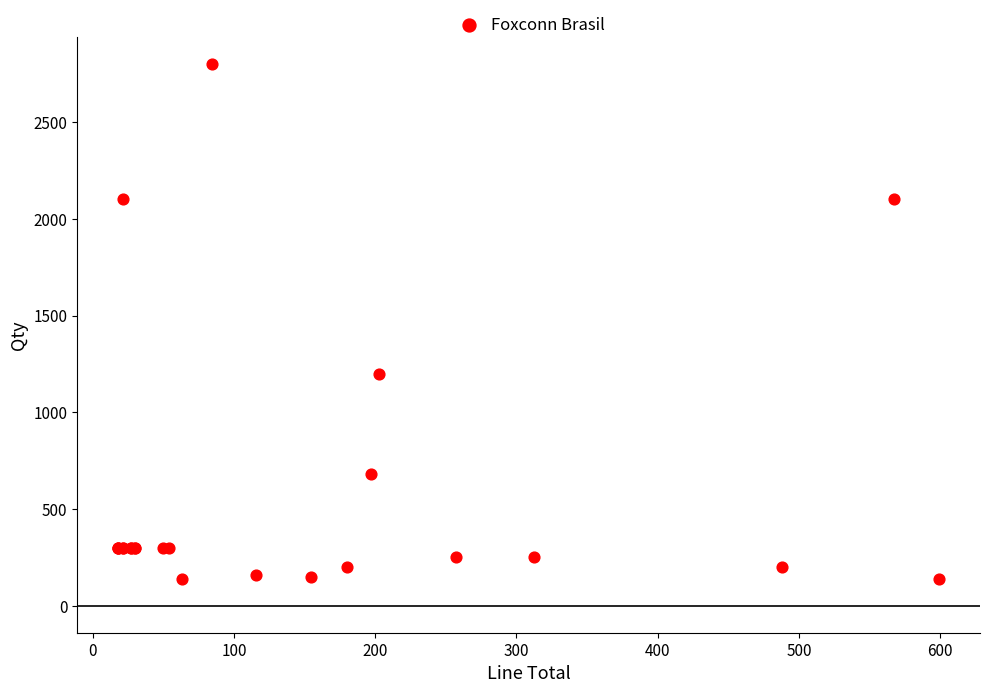

What Y value in the scatter plot is closest to 1470?

1200